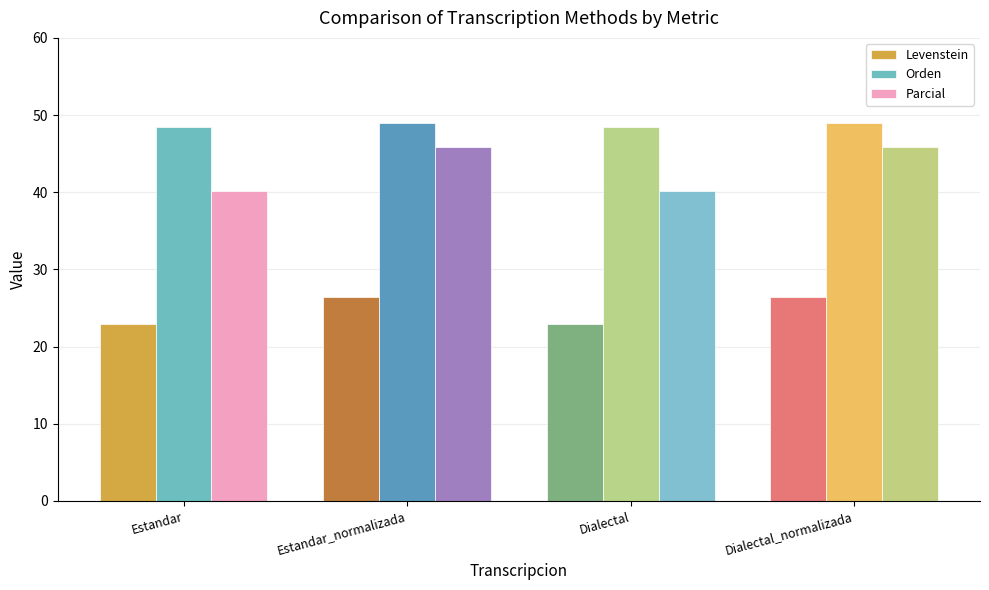

What is the sum of all Parcial values?

172.0